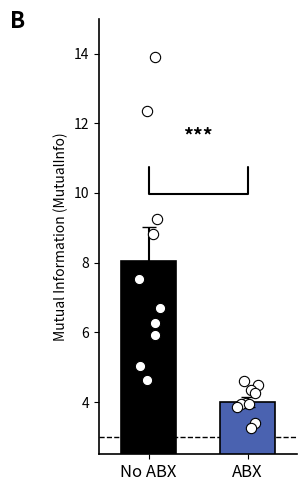

What are all the series names shown in the legend?

No ABX, ABX